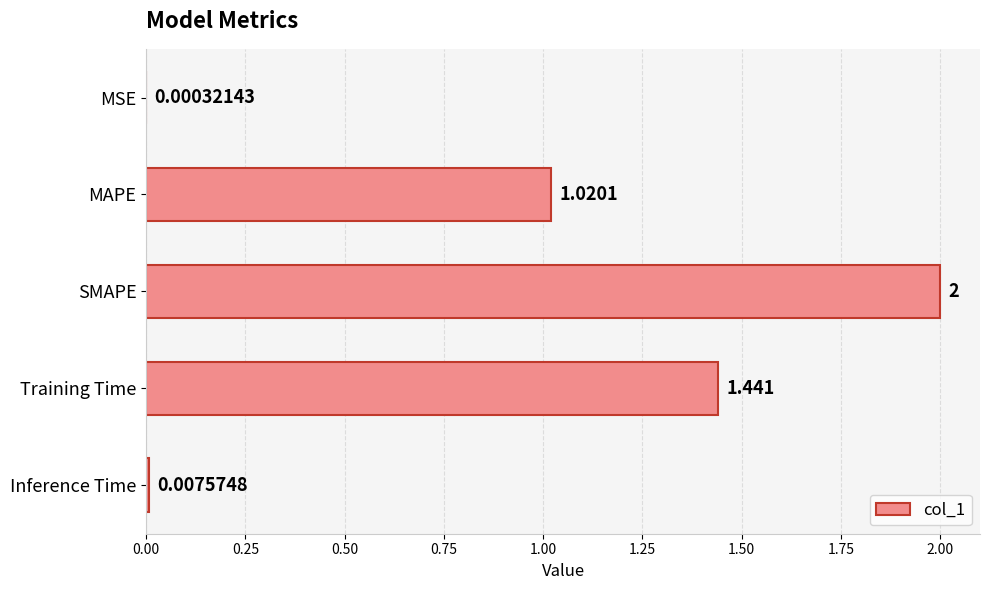

At which category does the chart reach its peak across all series?

SMAPE